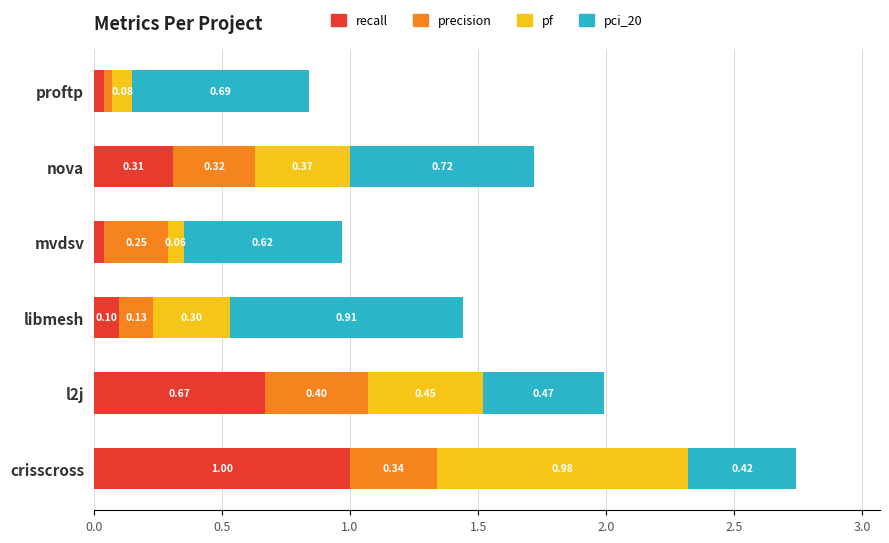

Which category has the highest value in the recall series?

crisscross